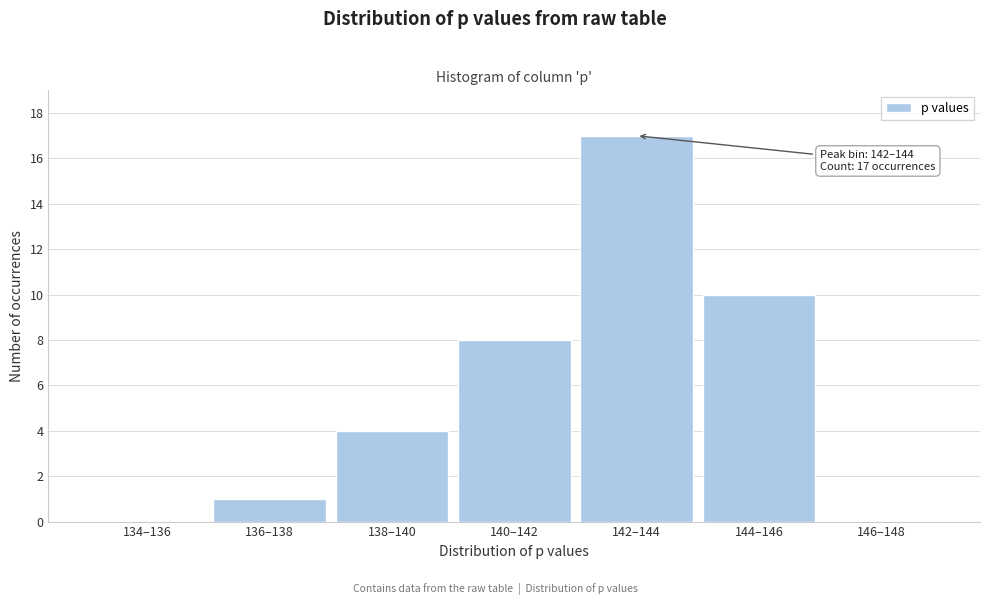

Reading left to right, extract all data points from this chart.

134–136=0	136–138=1	138–140=4	140–142=8	142–144=17	144–146=10	146–148=0